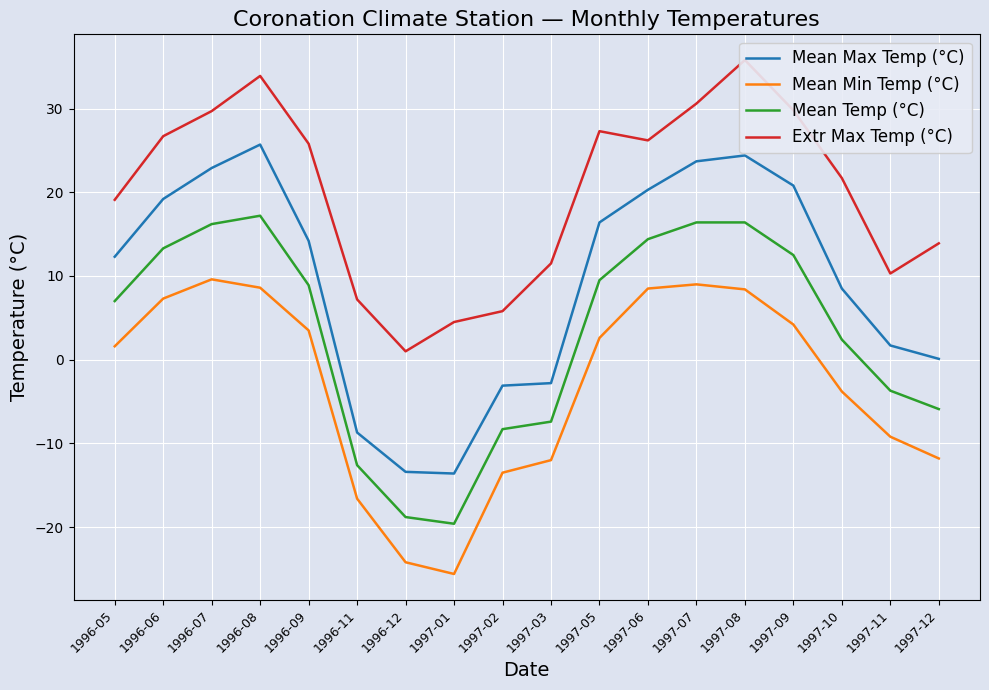

True or false: Extr Max Temp (°C) has a value of 26.7 at 1996-06.

True